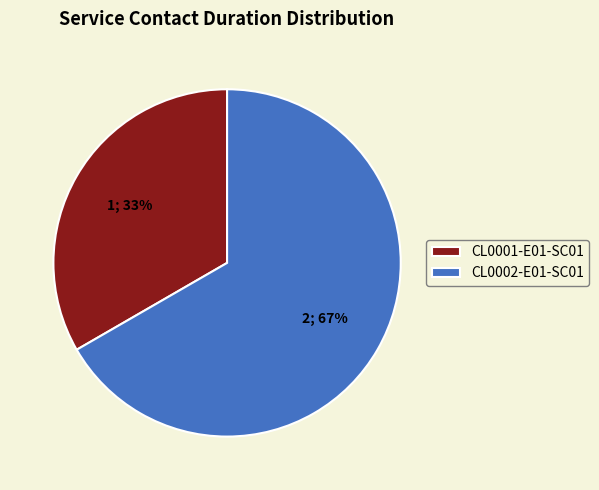

To the nearest percent, what is the combined percentage of CL0001-E01-SC01 and CL0002-E01-SC01?

100%